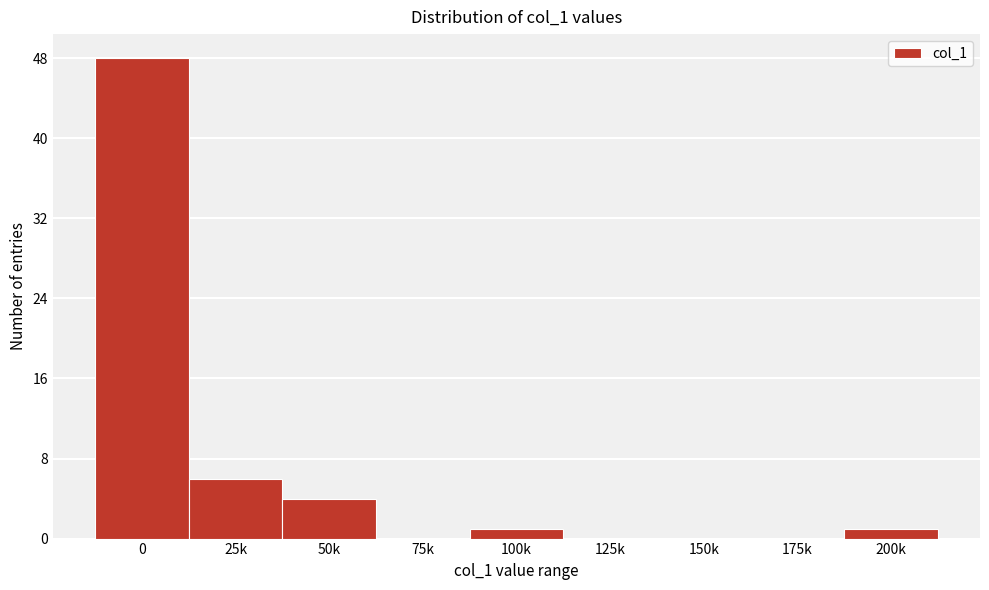

Reading left to right, what are all the values shown in this chart?

0=48	25k=6	50k=4	75k=0	100k=1	125k=0	150k=0	175k=0	200k=1